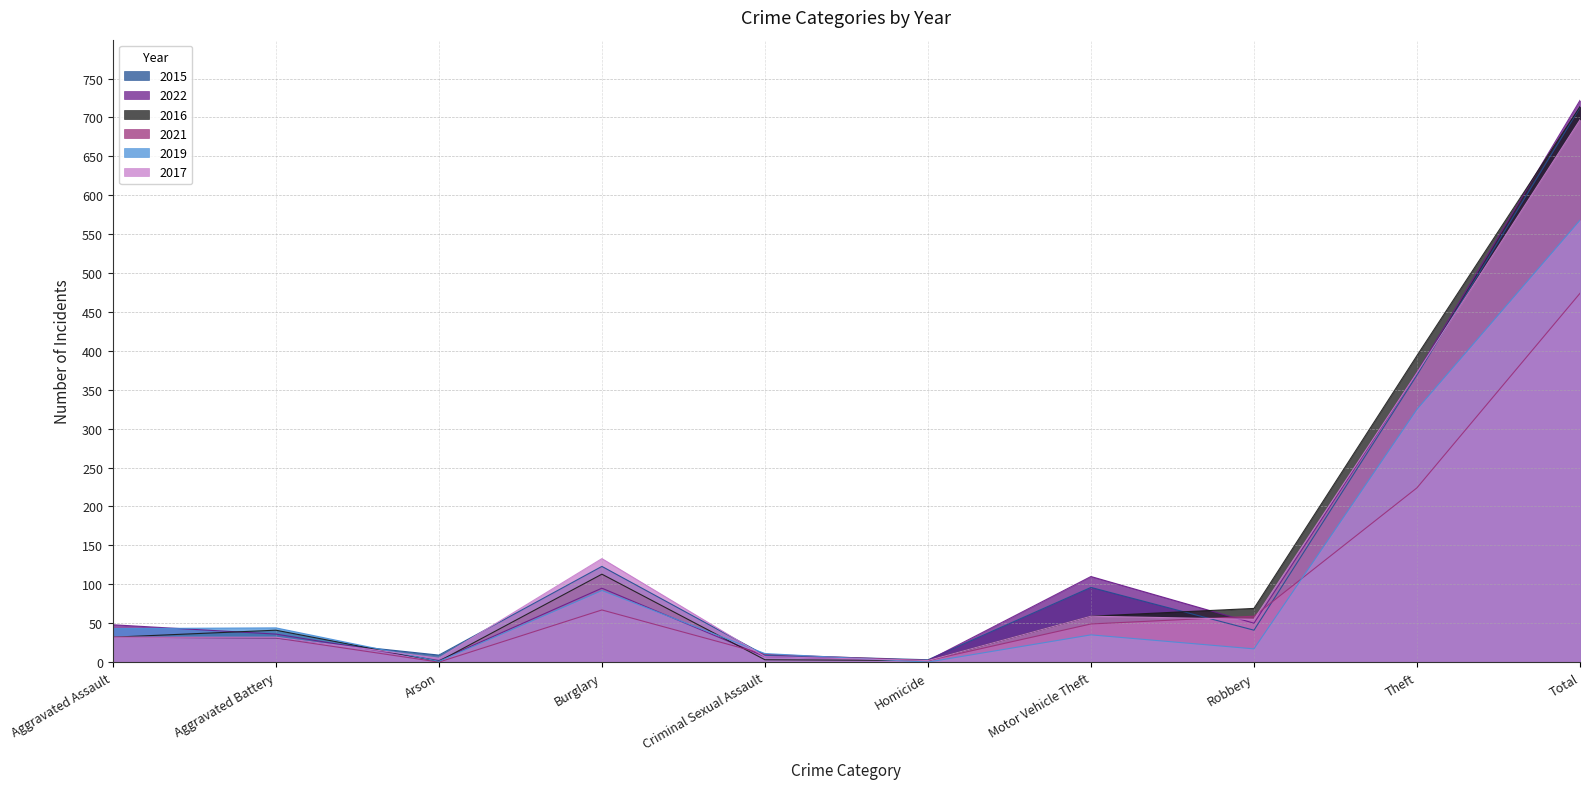

Rank the categories by 2019 value from lowest to highest.

Homicide, Arson, Criminal Sexual Assault, Robbery, Motor Vehicle Theft, Aggravated Assault, Aggravated Battery, Burglary, Theft, Total